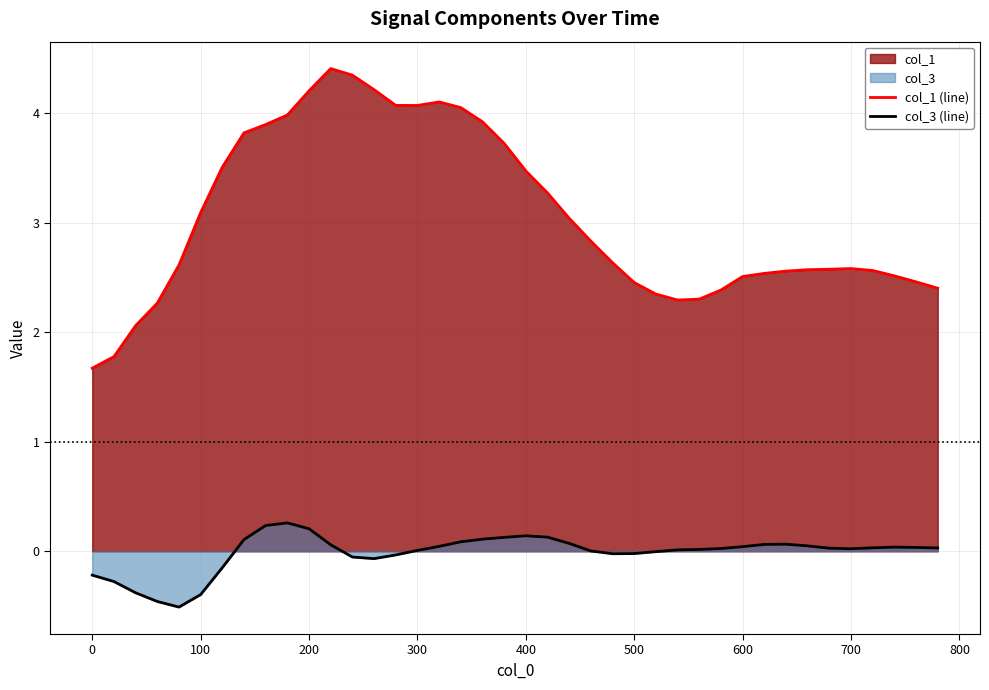

What is the greatest value displayed?

4.4